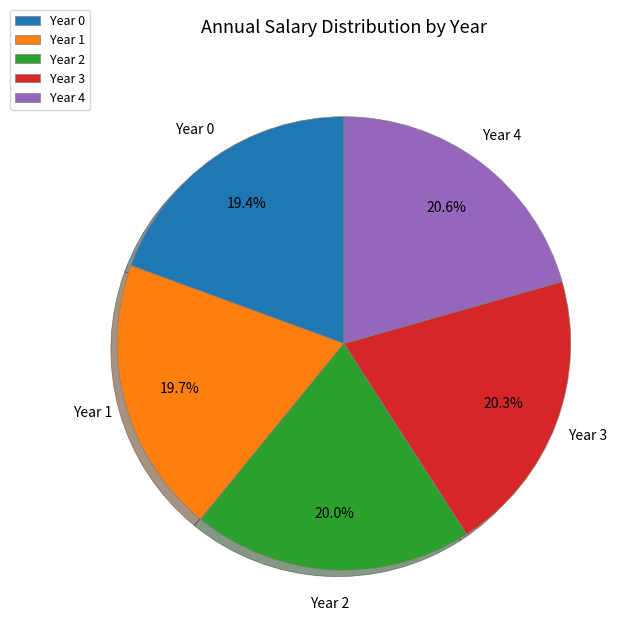

What is the ratio of the value at Year 4 to the value at Year 0?

1.1